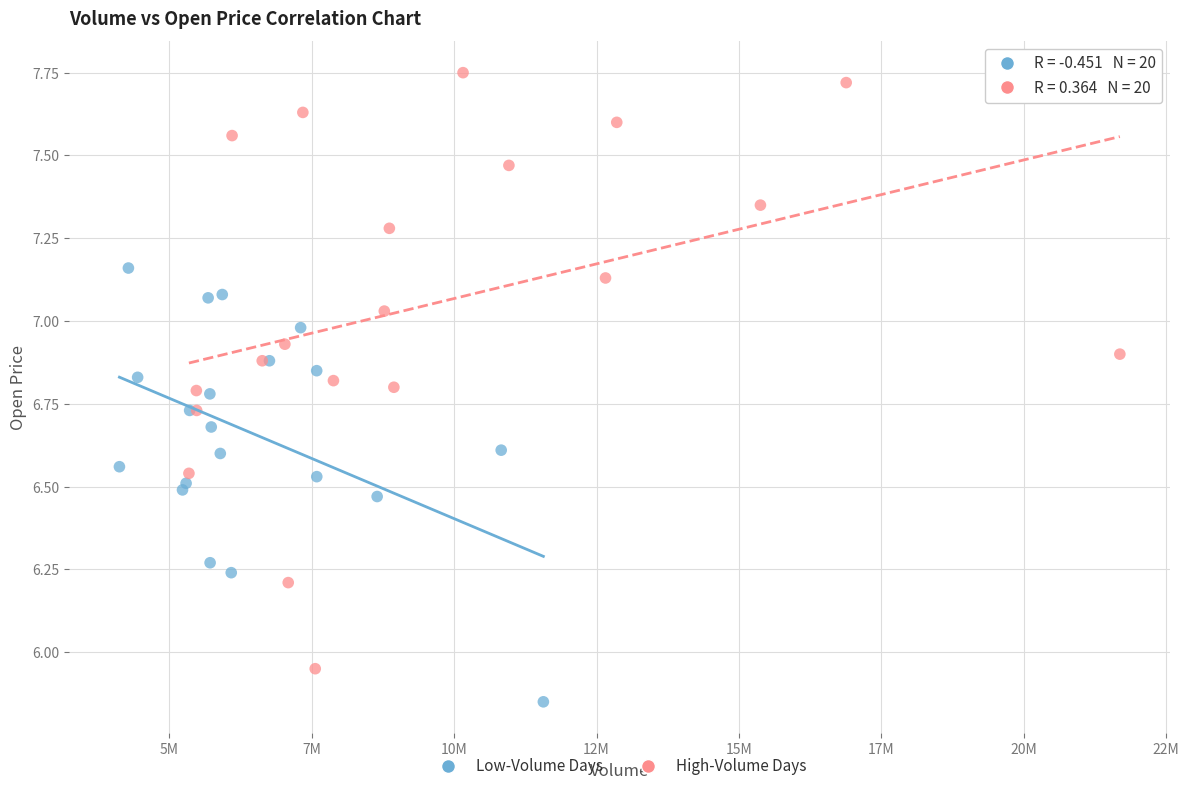

Which series reaches the minimum Y coordinate?

Low-Volume Days